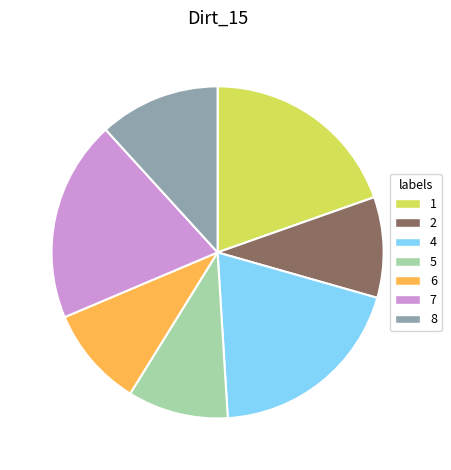

Do 6 and 8 together represent more than half of the pie?

No